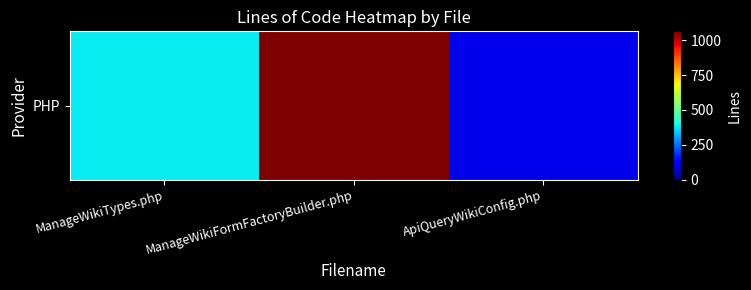

What is the smallest value displayed?

100